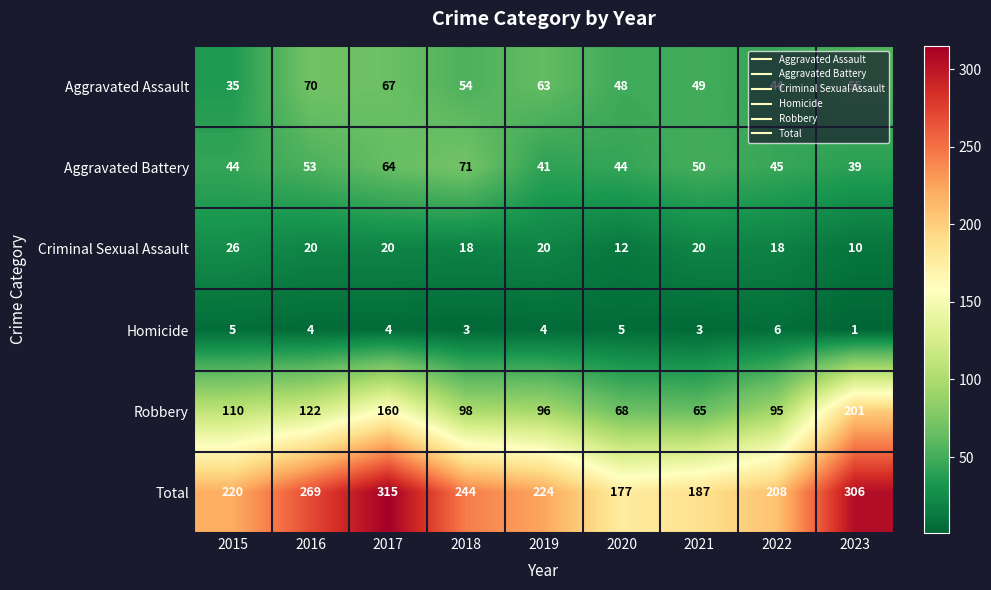

How many distinct data groups are displayed?

6